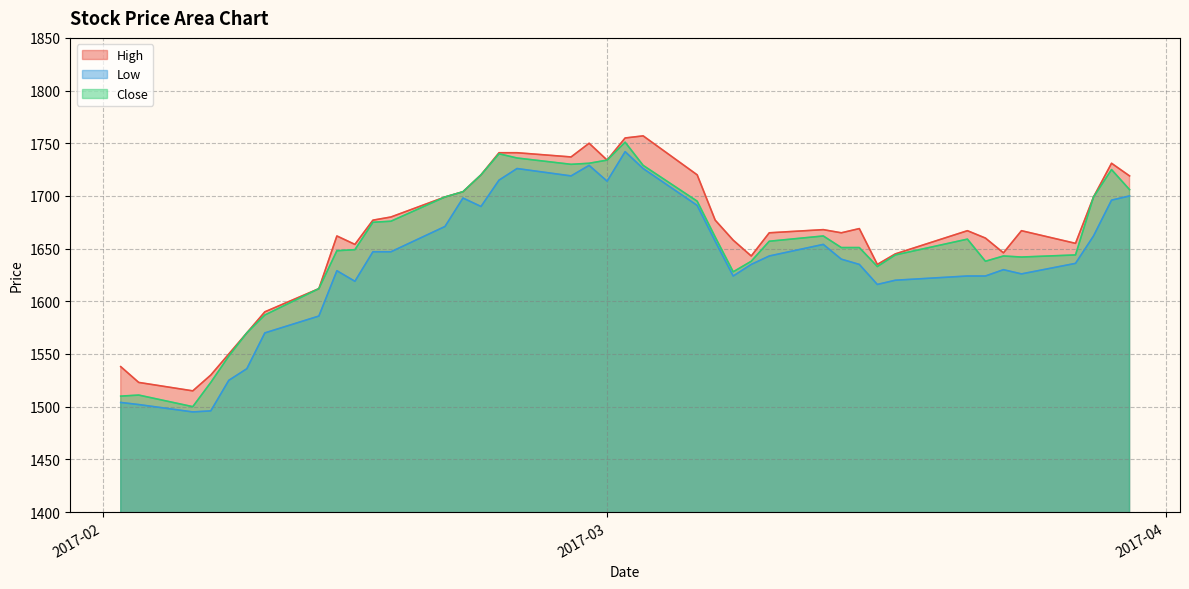

What is the maximum value for Close?

1751